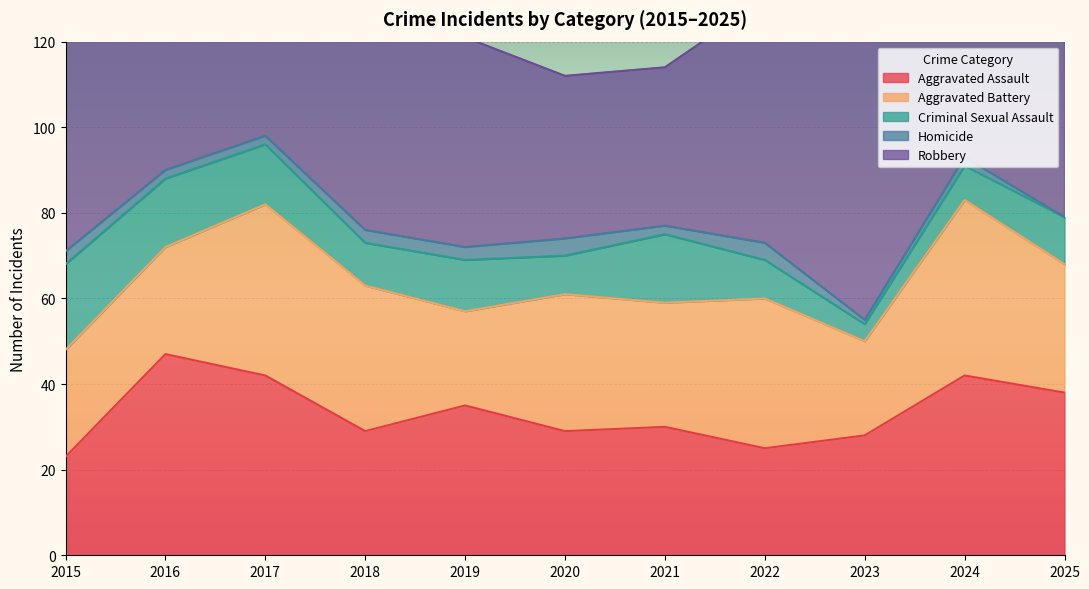

What is the value of the Aggravated Battery point at the 4th from the left?

34